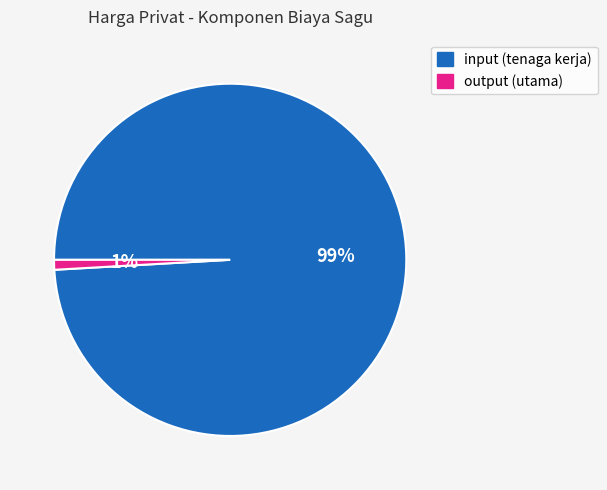

To the nearest percent, what percentage of the pie is output (utama)?

1%